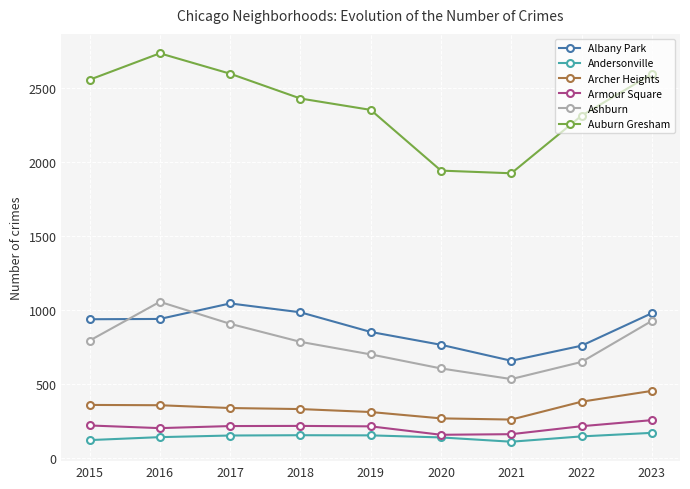

At 2021, list the series in order from largest to smallest.

Auburn Gresham, Albany Park, Ashburn, Archer Heights, Armour Square, Andersonville